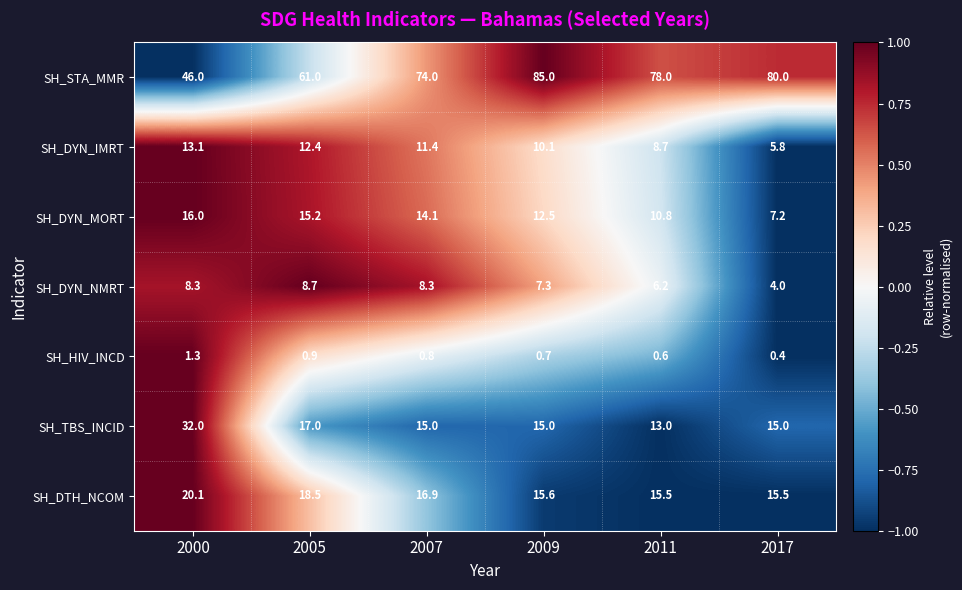

At which category does the chart reach its minimum across all series?

2017